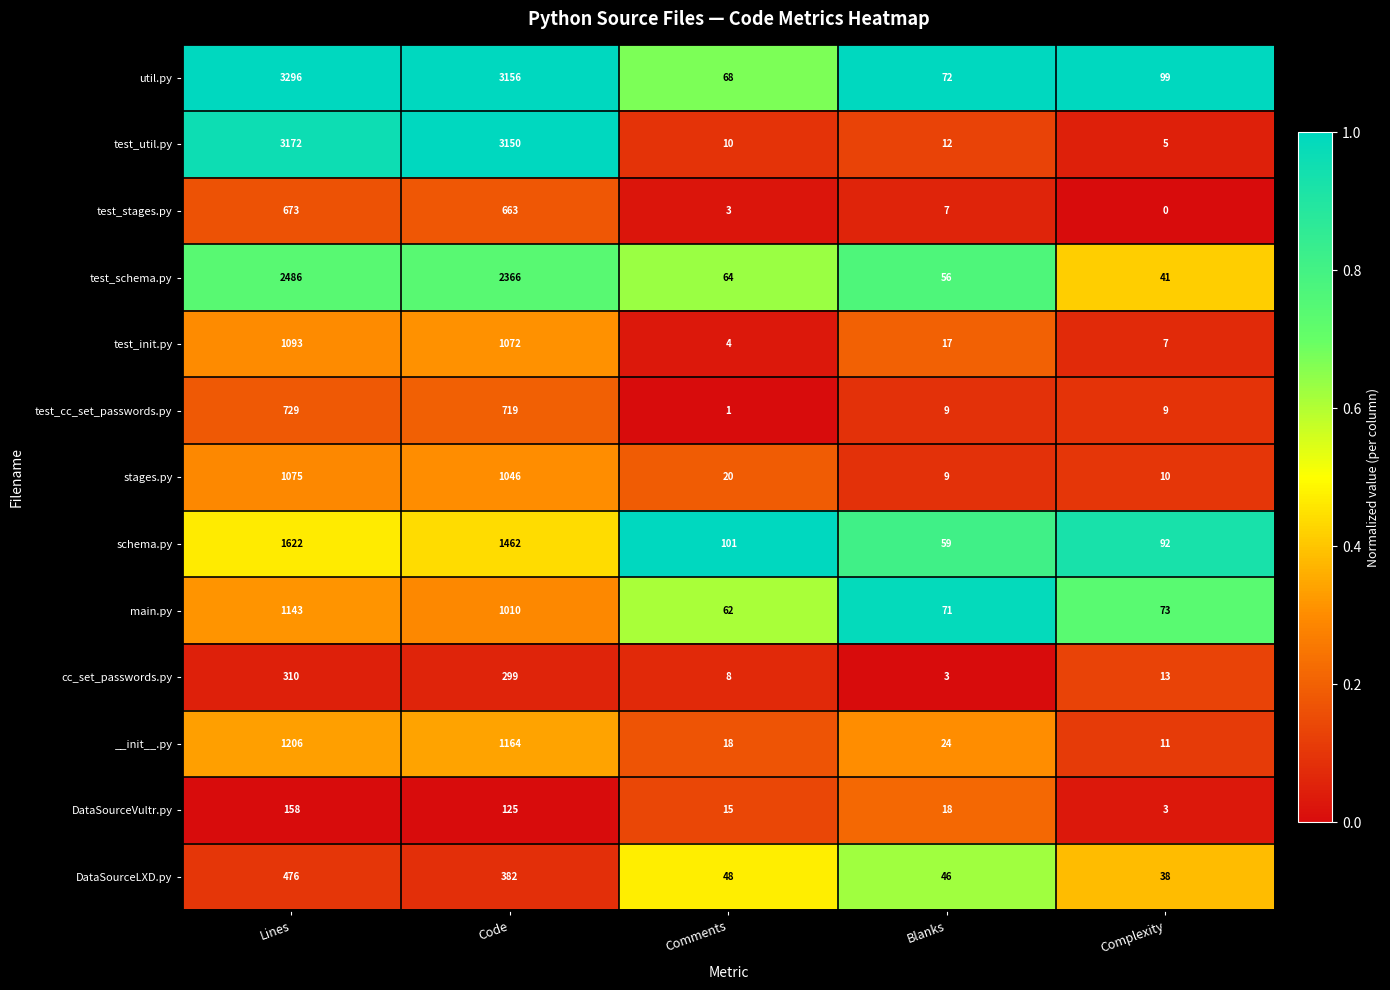

Which series has the largest range (max minus min)?

util.py